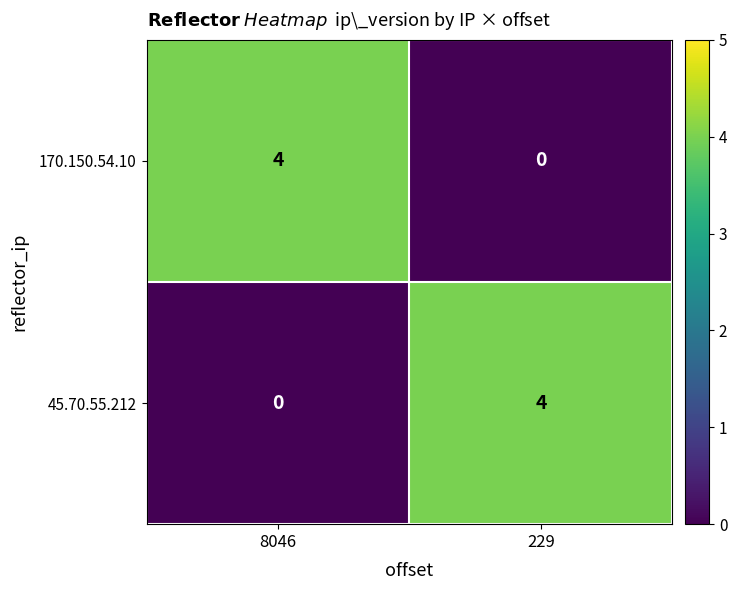

The value of 170.150.54.10 at 8046 is 6. True or false?

False